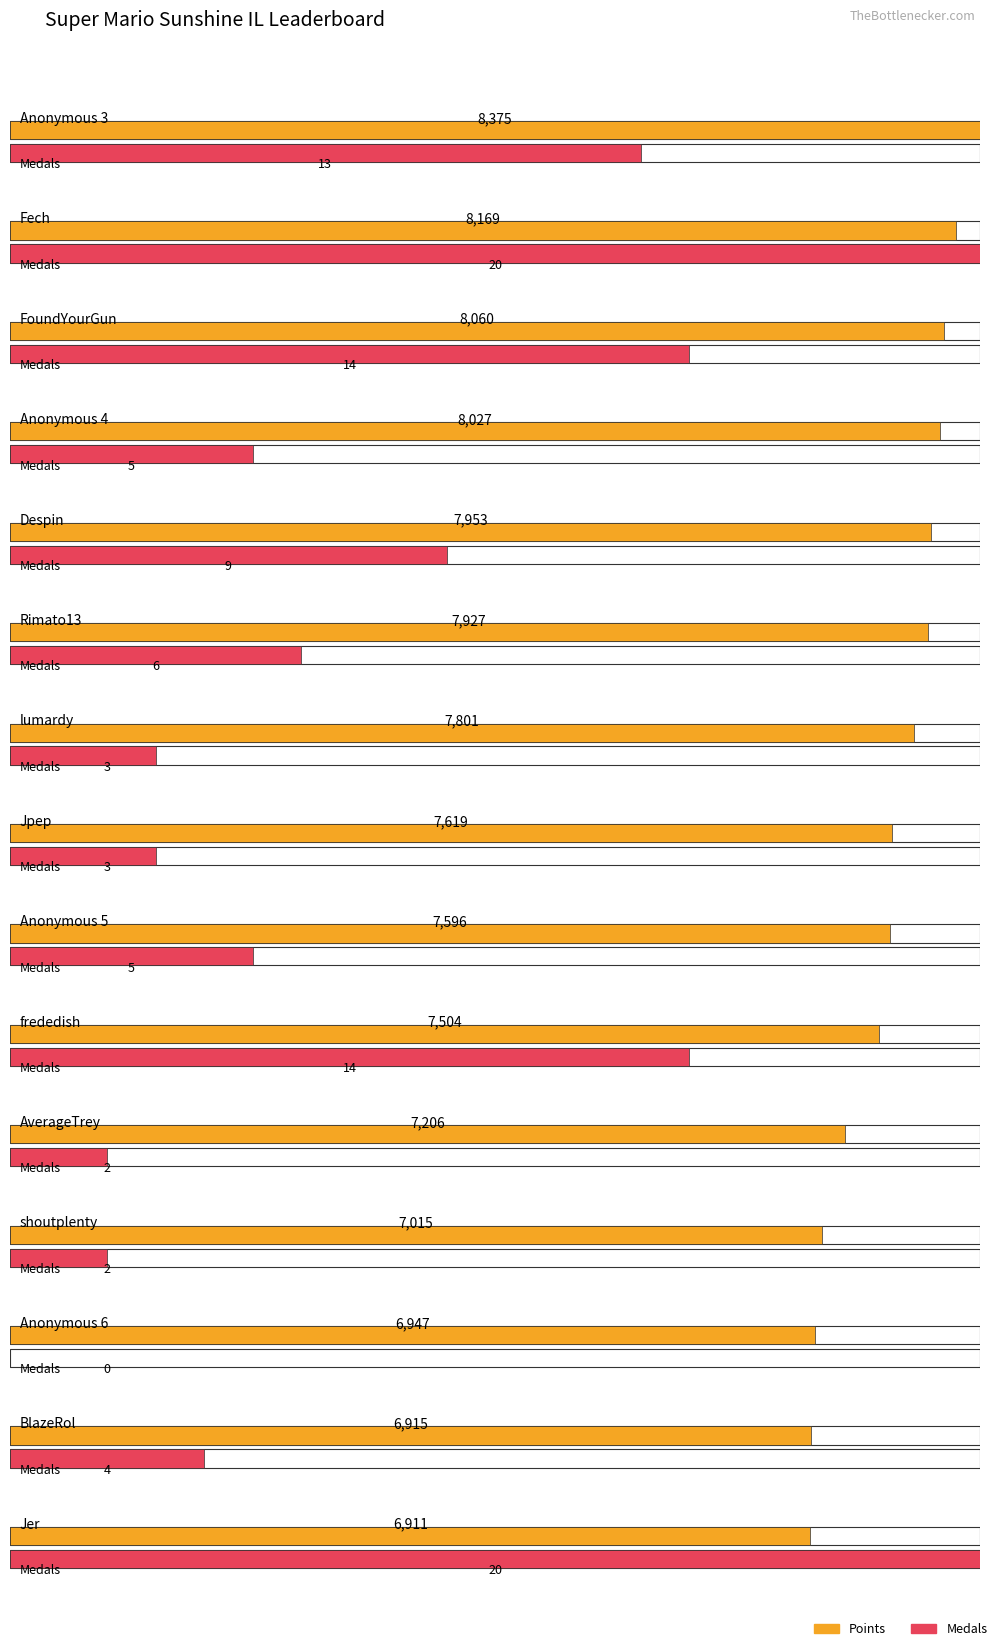

Reading right to left, extract all data points from this chart.

Points: 6911	6915	6947	7015	7206	7504	7596	7619	7801	7927	7953	8027	8060	8169	8375
Medals: 20	4	0	2	2	14	5	3	3	6	9	5	14	20	13